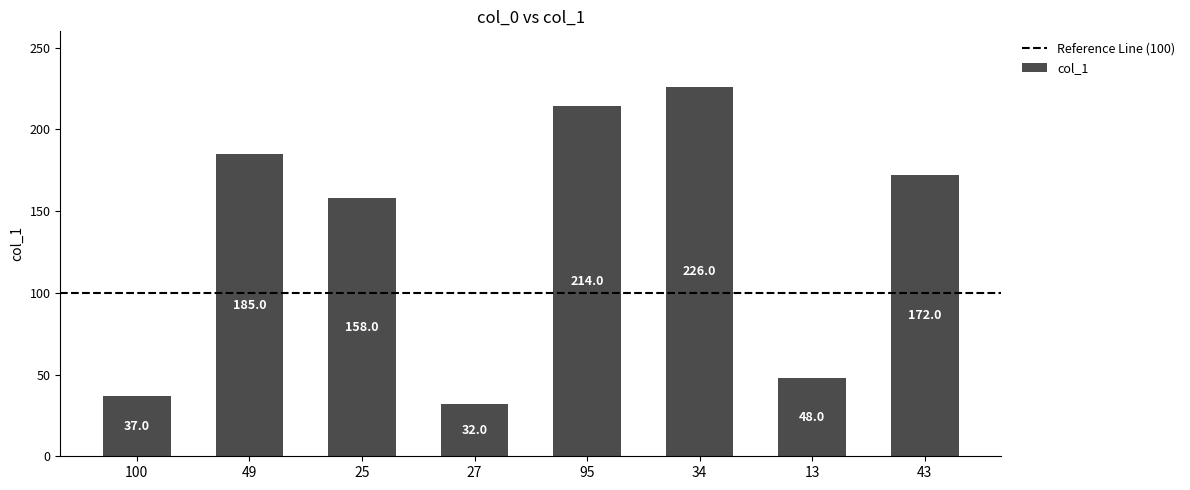

How many categories are shown in the chart?

8